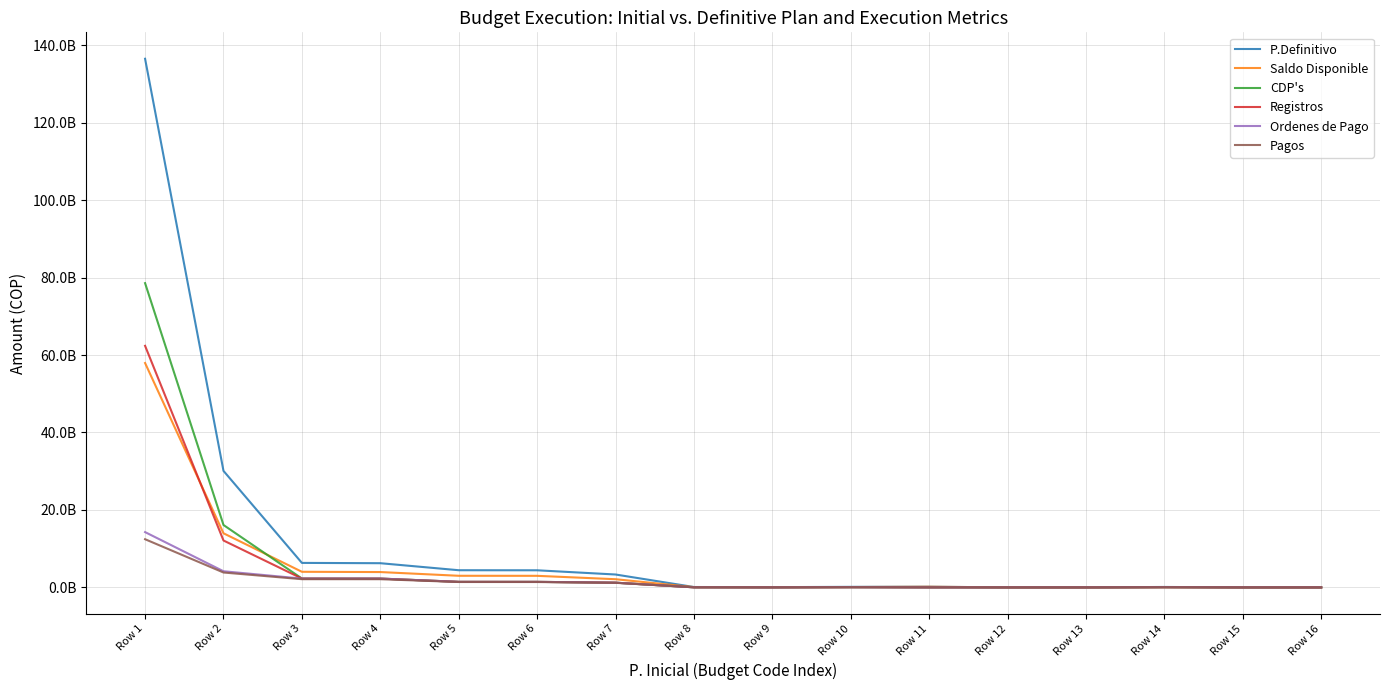

The value of CDP's at Row 2 is 23959095654. True or false?

False